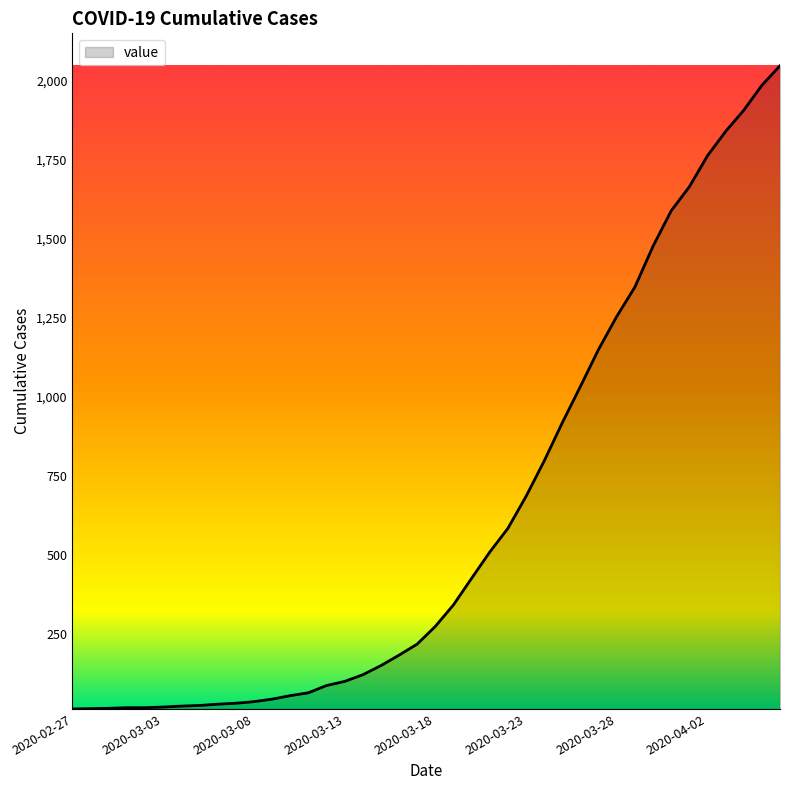

What is the maximum value shown in the chart?

2047